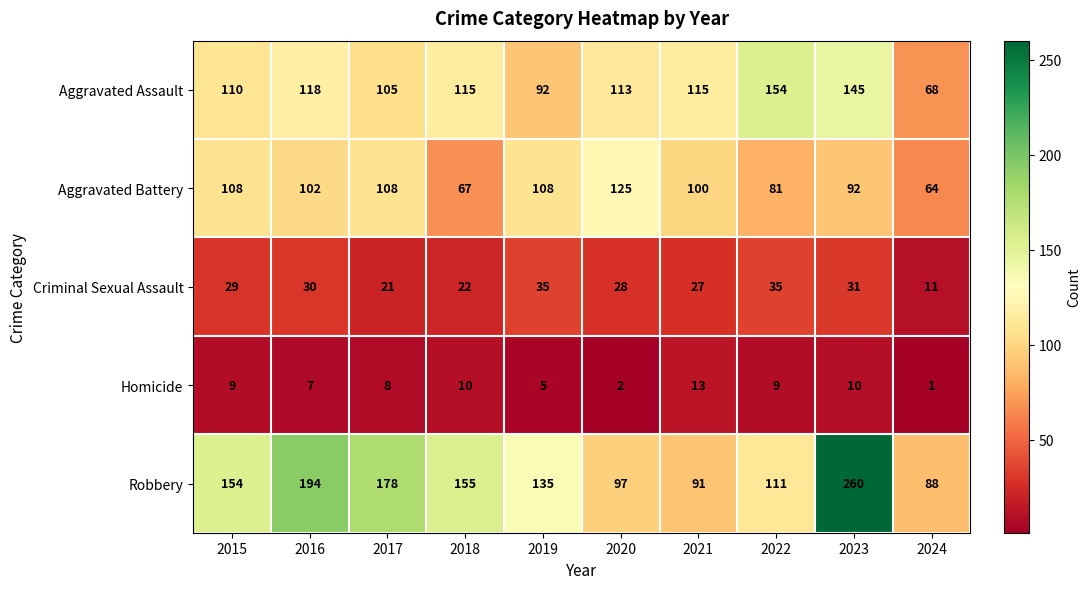

Which series has the largest total across all categories?

Robbery